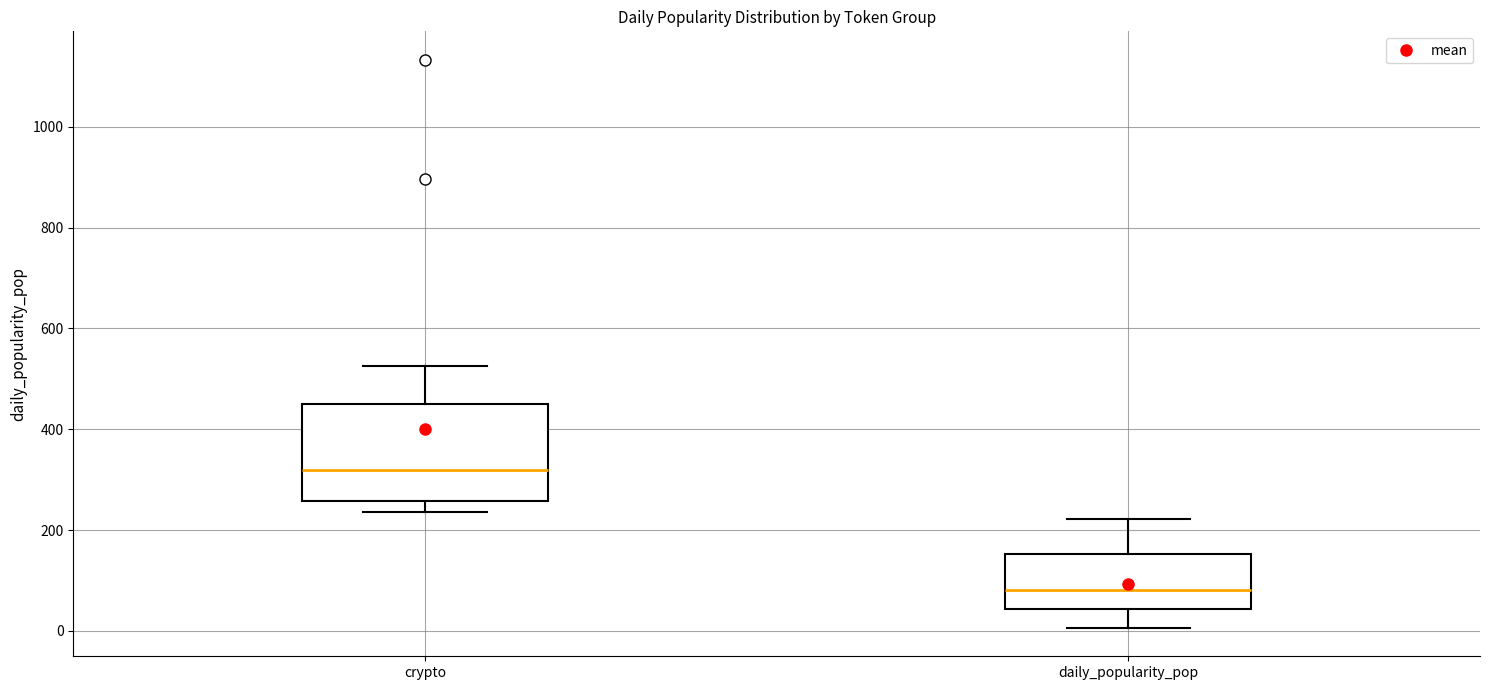

Reading left to right, read every box against the y-axis: the position of its median line, the range the box covers, and the ends of its whiskers. The values are not printed on the chart, so give them approximately, as read against the axis.

crypto: median 320, box 260 to 460, whiskers 240 to 520
daily_popularity_pop: median 80, box 40 to 160, whiskers 0 to 220